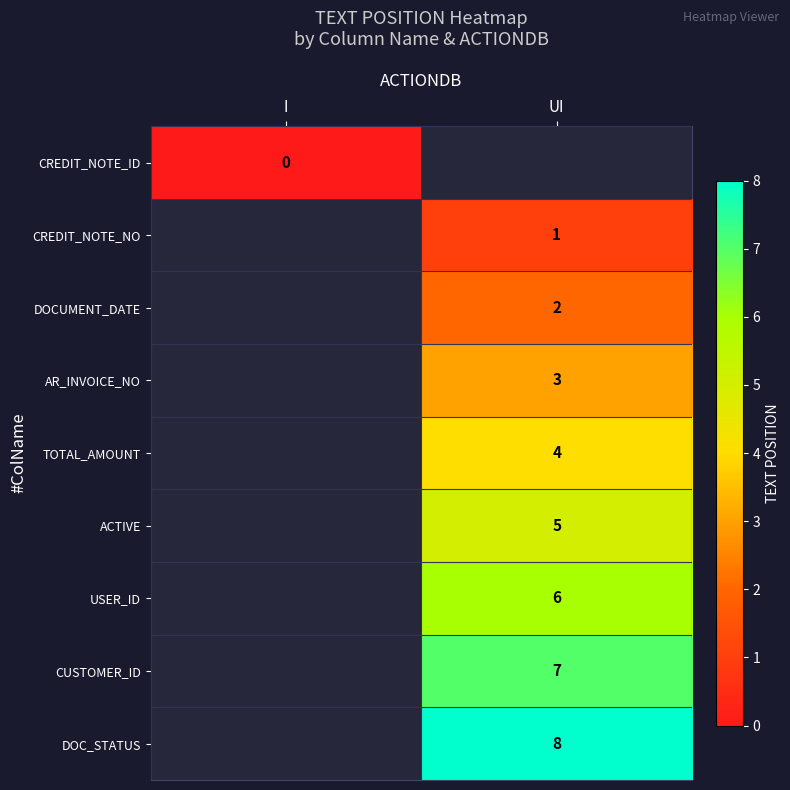

How many values in USER_ID are above zero?

1